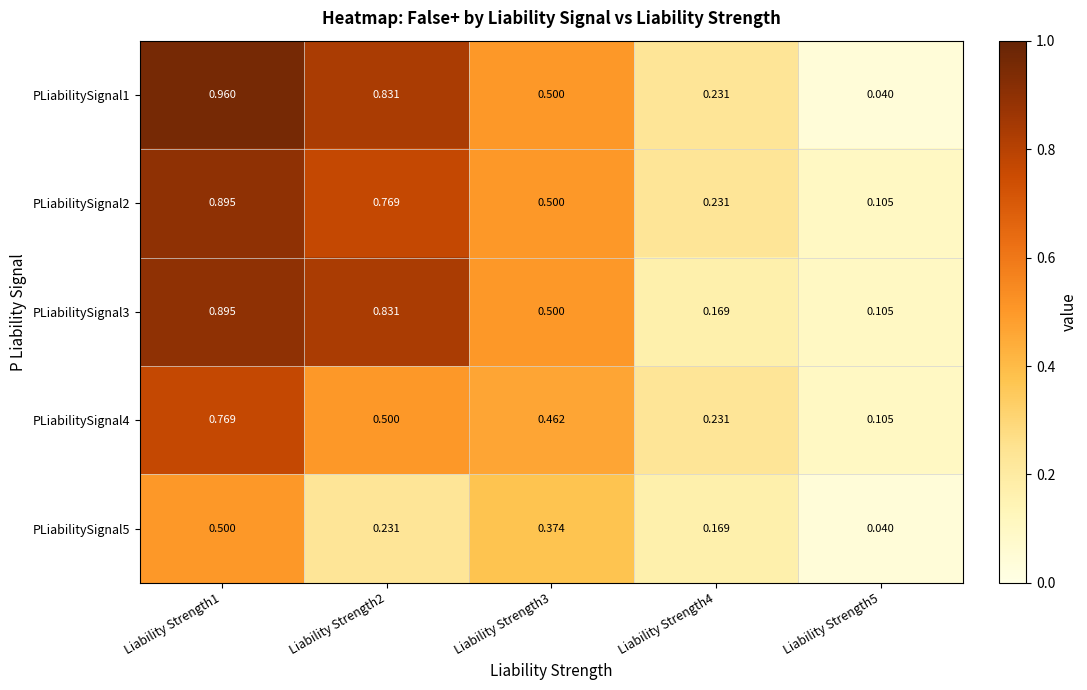

Is the value of PLiabilitySignal1 at Liability Strength3 greater than the value of PLiabilitySignal4 at Liability Strength3?

Yes